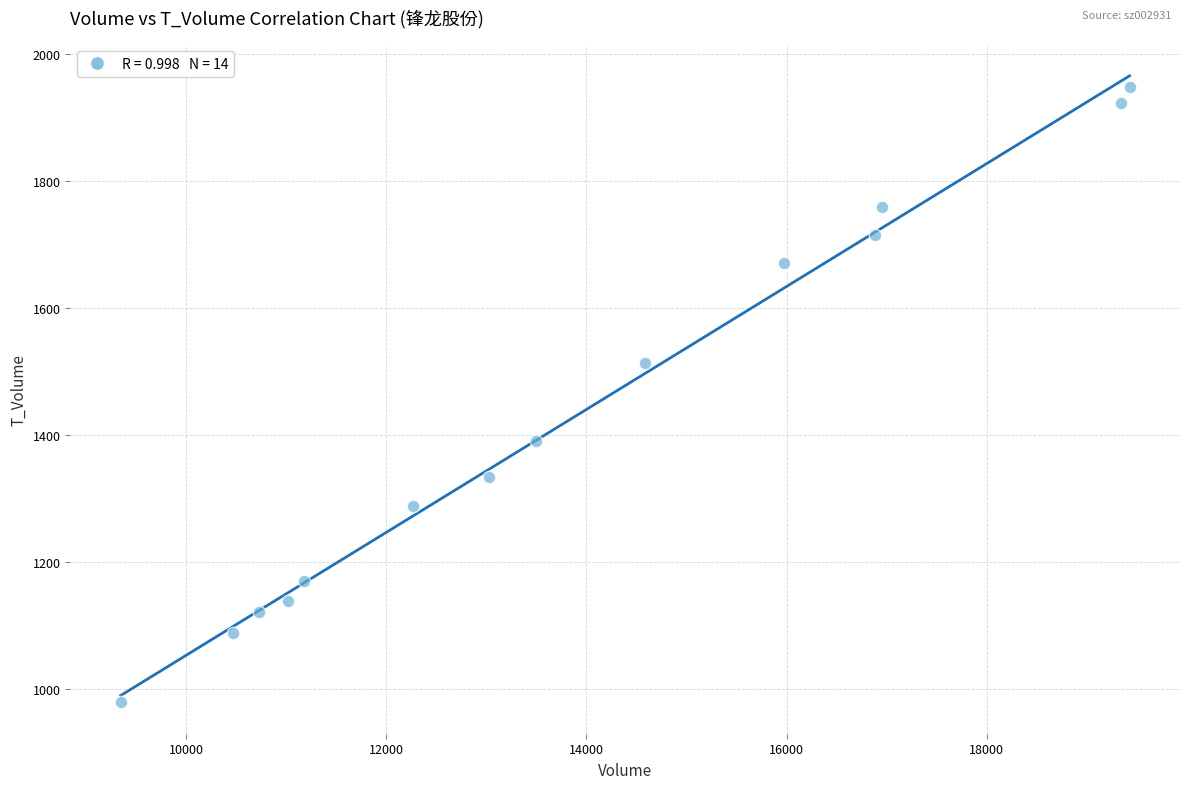

What Y value in the scatter plot is closest to 1464?

1513